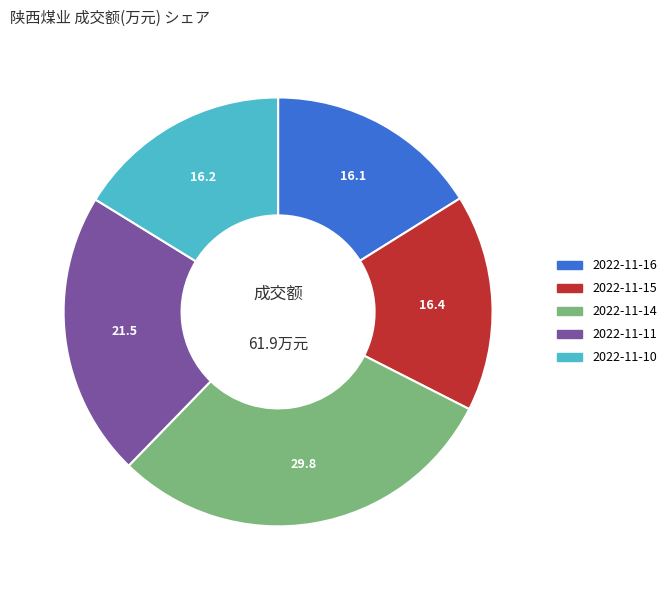

What is the largest slice in the pie chart?

2022-11-14